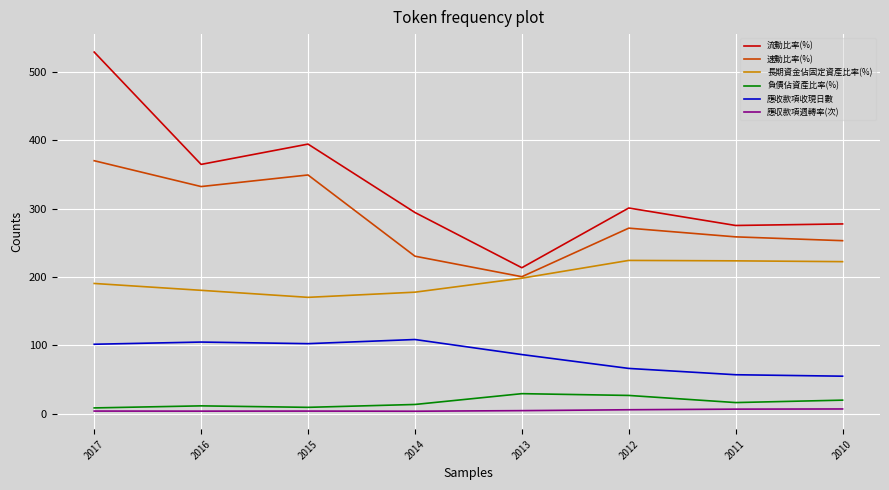

How many values in the 流動比率(%) series exceed 300?

4